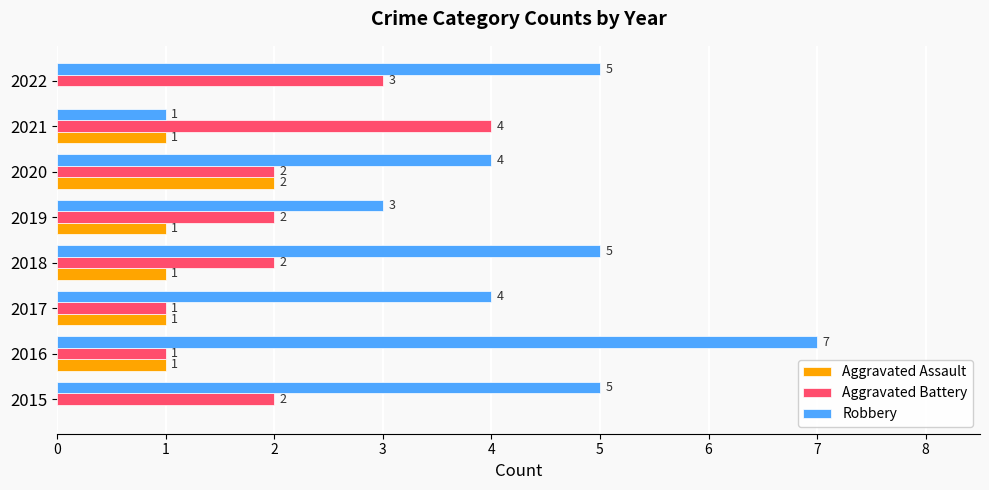

What value does the Robbery series have at 2015?

5